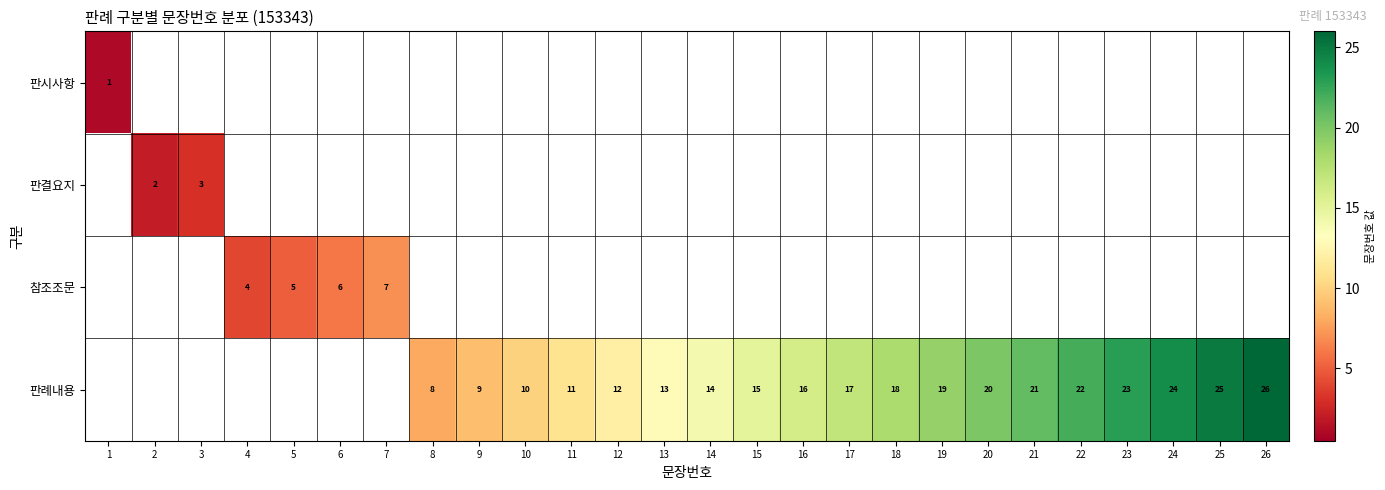

The value of 판례내용 at 19 is 33. True or false?

False